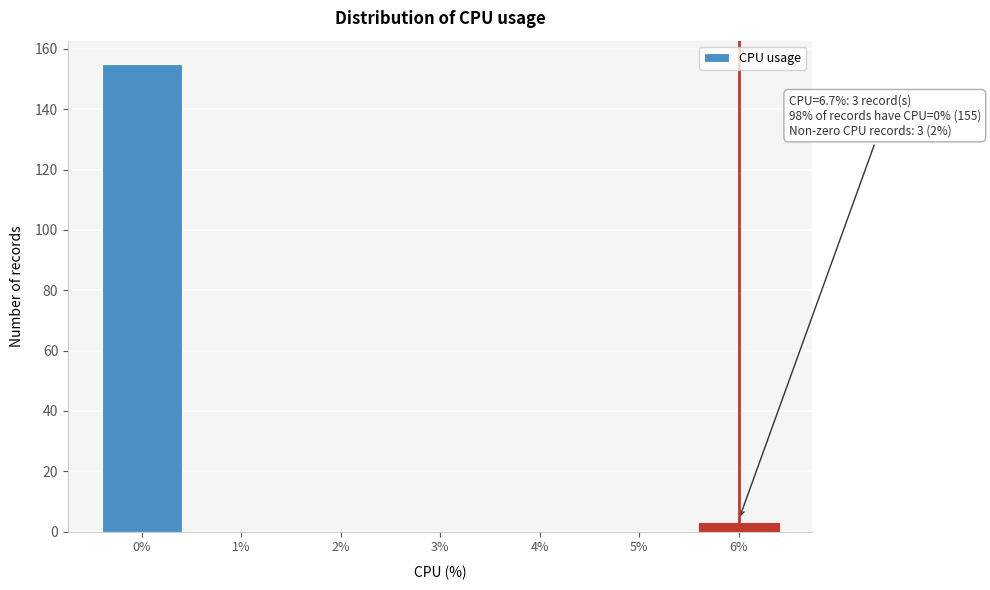

Reading left to right, extract all data points from this chart.

0%=155	1%=0	2%=0	3%=0	4%=0	5%=0	6%=3